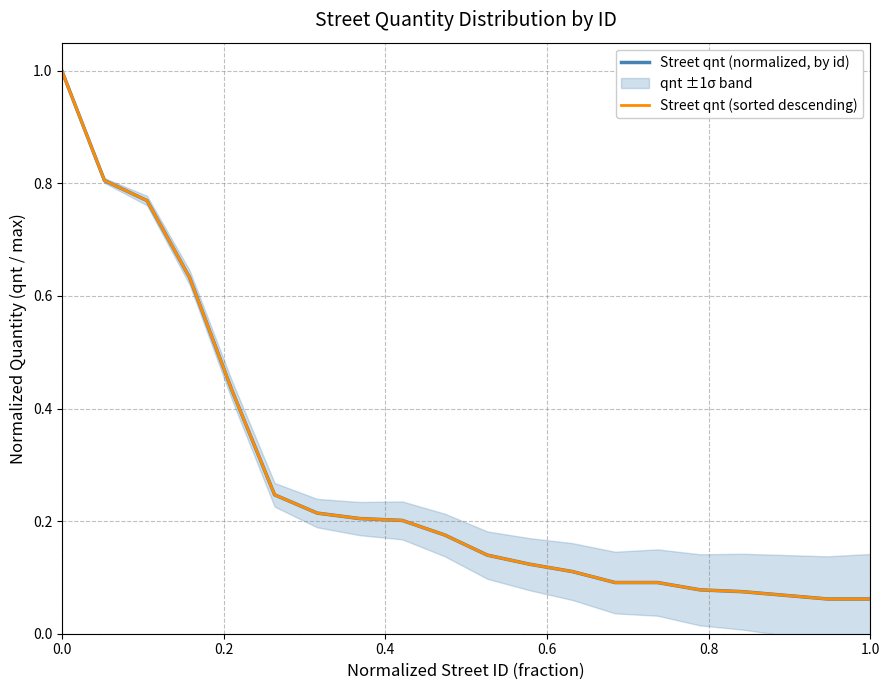

The value of Street qnt (sorted descending) at 1.0 is 0.1. True or false?

True